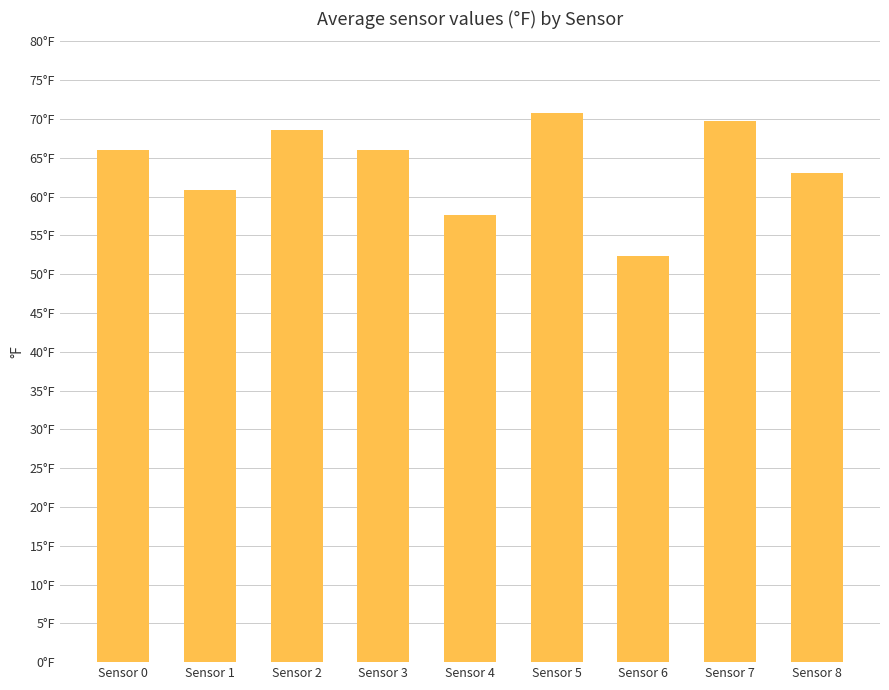

What is the difference between the maximum and minimum values?

18.4